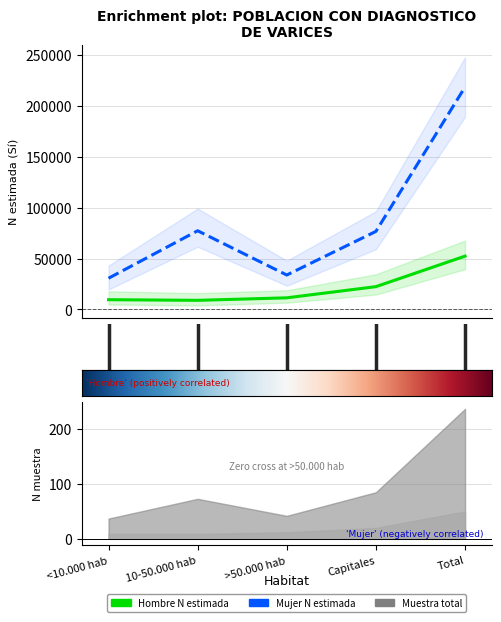

How many data points in Hombre N(estimada) are above 11422?

2